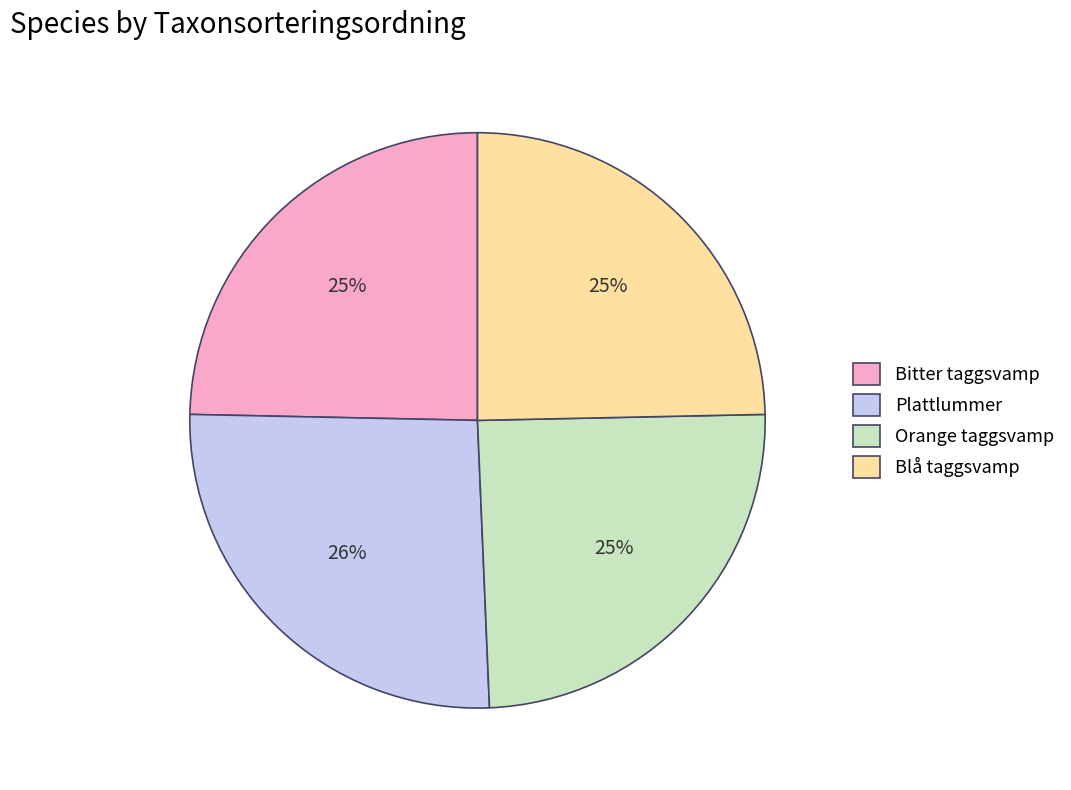

Between Plattlummer and Orange taggsvamp, which is larger?

Plattlummer